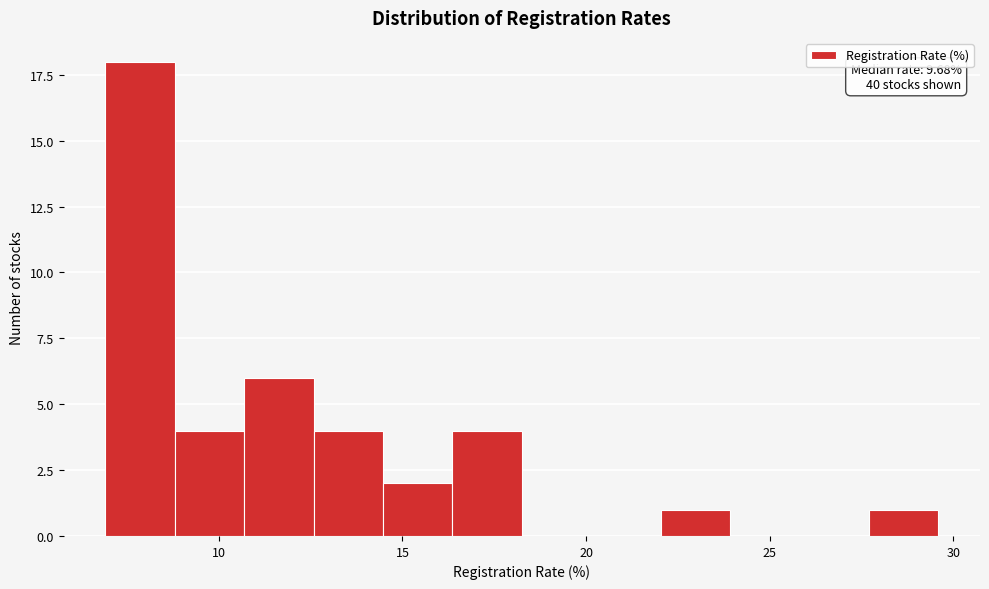

Read against the x-axis, roughly where is the centre of the tallest bar?

8.0